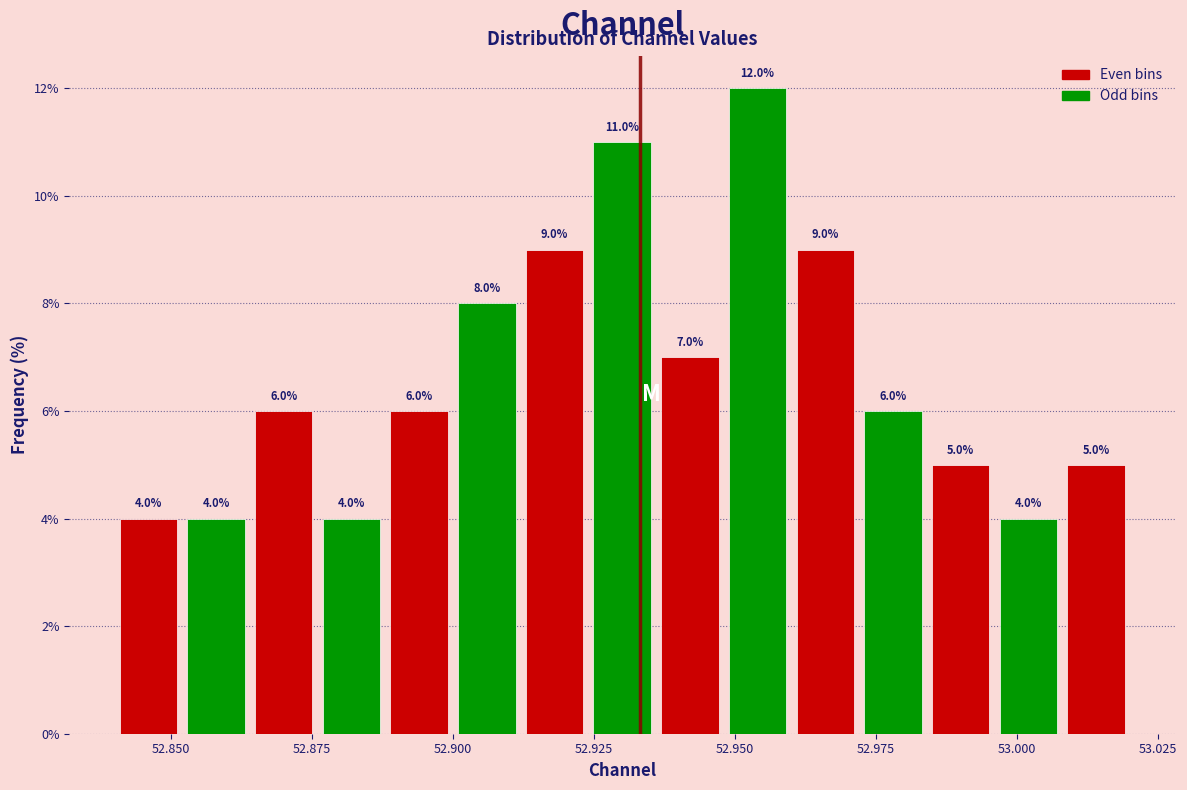

Read against the x-axis, roughly where is the centre of the tallest bar?

52.955